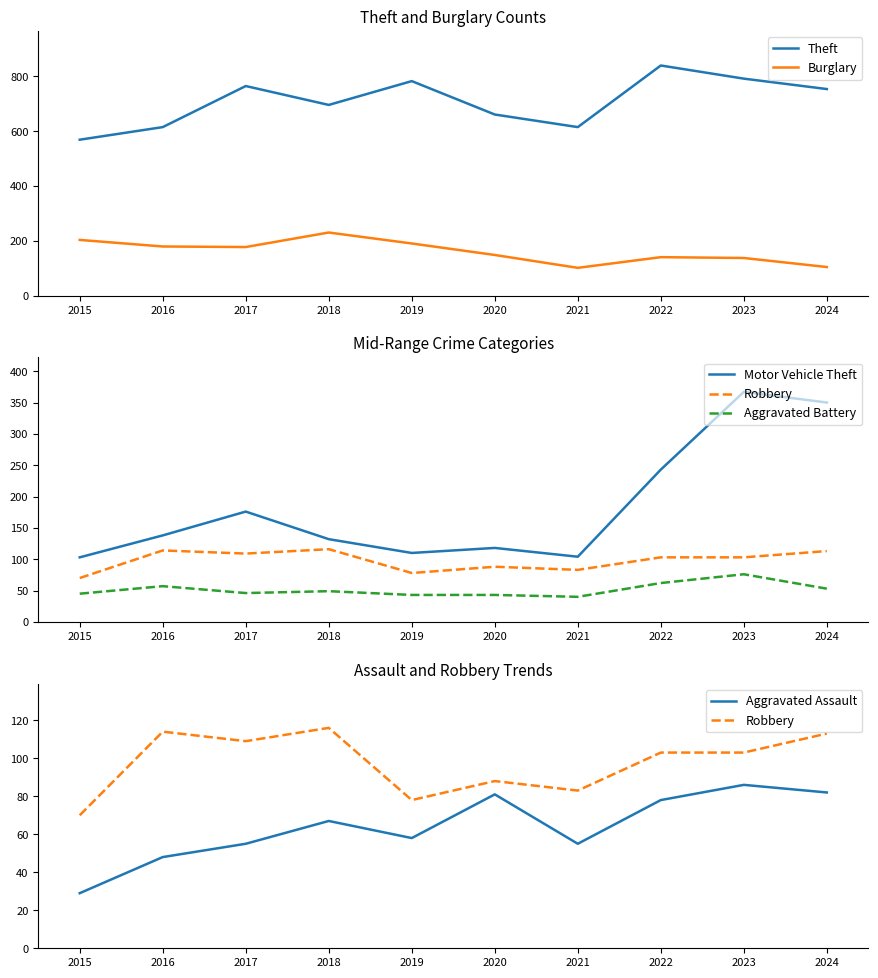

How many interior local peaks does the Aggravated Assault series have?

3